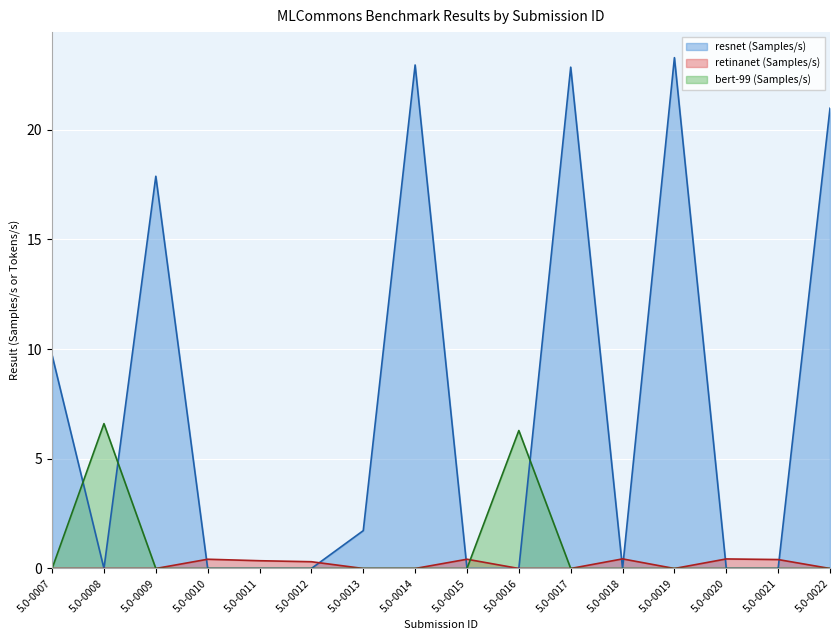

How many intersections are there between resnet (Samples/s) and retinanet (Samples/s)?

7